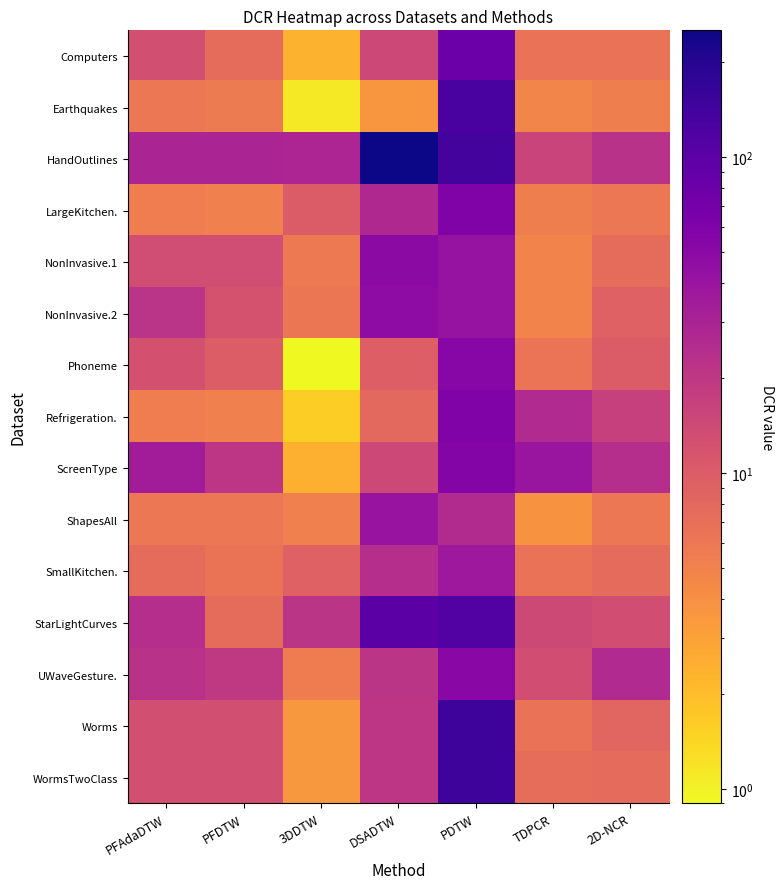

Which series has the widest spread of values?

HandOutlines